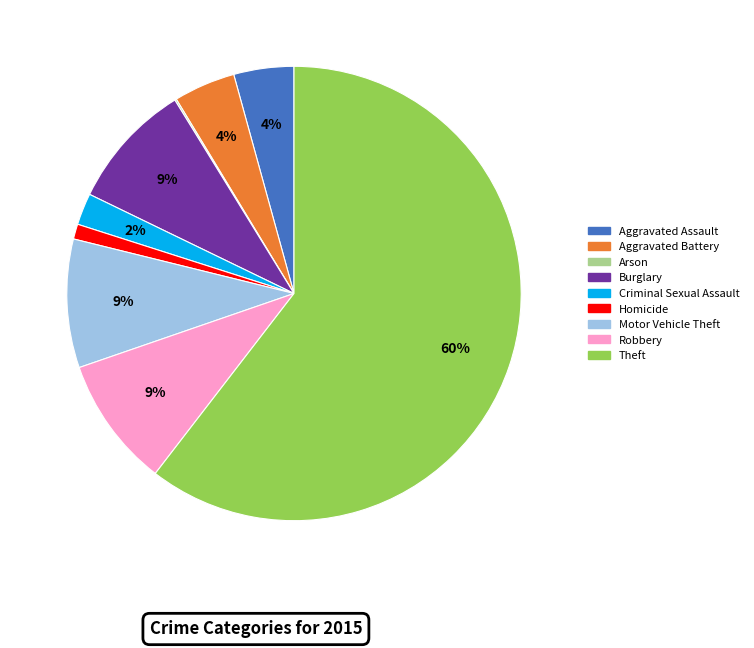

To the nearest percent, what is the average slice percentage?

11%